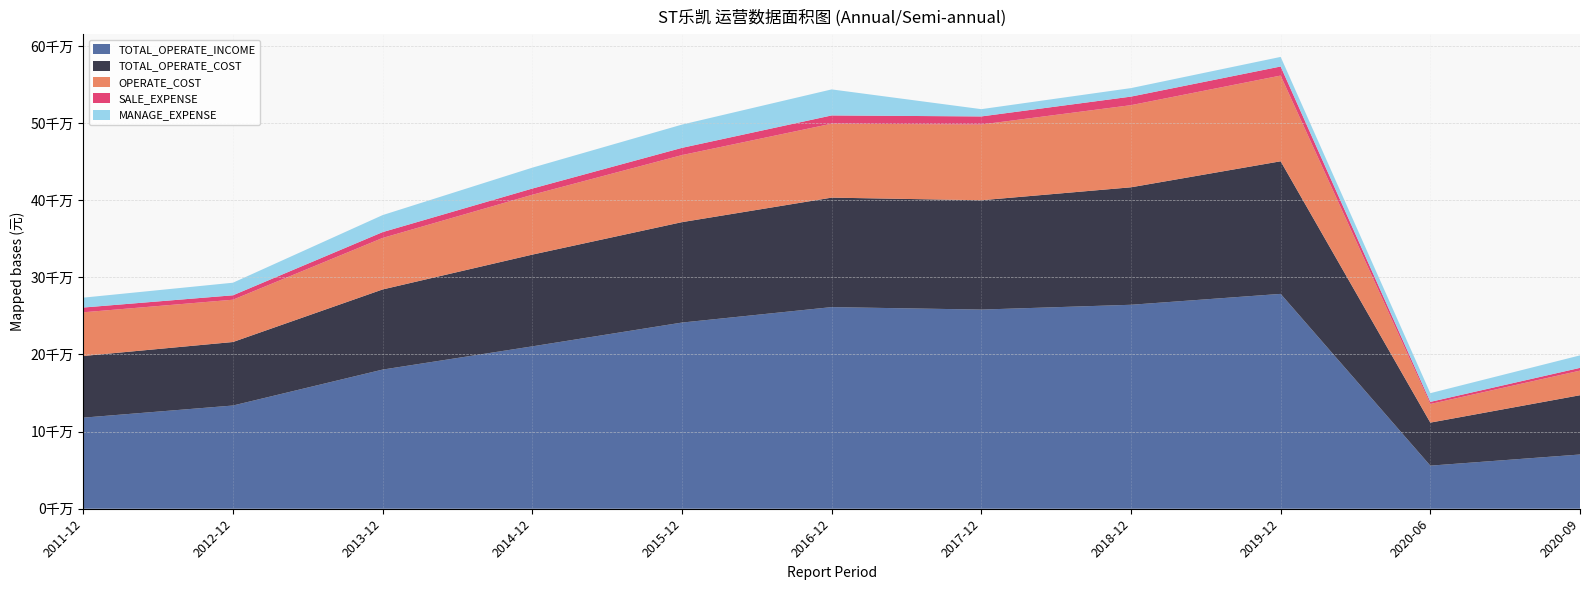

Reading left to right, what are all the values shown in this chart?

TOTAL_OPERATE_INCOME: 2011-12=118102110.5	2012-12=133829530.3	2013-12=180425394.6	2014-12=210537597.9	2015-12=241400794.1	2016-12=261440593.8	2017-12=258233136.2	2018-12=264459595.9	2019-12=278580164.0	2020-06=55872420.5	2020-09=70321992.8
TOTAL_OPERATE_COST: 2011-12=79968387.3	2012-12=82355938.4	2013-12=103912631.3	2014-12=118962300.9	2015-12=130201967.1	2016-12=141952405.0	2017-12=141758476.8	2018-12=152329396.6	2019-12=171942084.6	2020-06=55800034.7	2020-09=76861285.0
OPERATE_COST: 2011-12=56642487.0	2012-12=54837314.1	2013-12=66772669.2	2014-12=77624286.8	2015-12=86953808.7	2016-12=95877810.7	2017-12=98232595.0	2018-12=106489326.8	2019-12=111149633.6	2020-06=24107812.5	2020-09=31898628.0
SALE_EXPENSE: 2011-12=6174537.9	2012-12=5733181.0	2013-12=7565771.6	2014-12=8020742.5	2015-12=9369036.5	2016-12=10686155.2	2017-12=10442198.3	2018-12=11094047.6	2019-12=11759605.7	2020-06=2782678.9	2020-09=3579024.2
MANAGE_EXPENSE: 2011-12=12811374.0	2012-12=16312313.7	2013-12=22059574.4	2014-12=27102238.4	2015-12=30165859.3	2016-12=33766769.7	2017-12=9445498.5	2018-12=11038215.0	2019-12=12426486.2	2020-06=11286012.2	2020-09=16186785.2